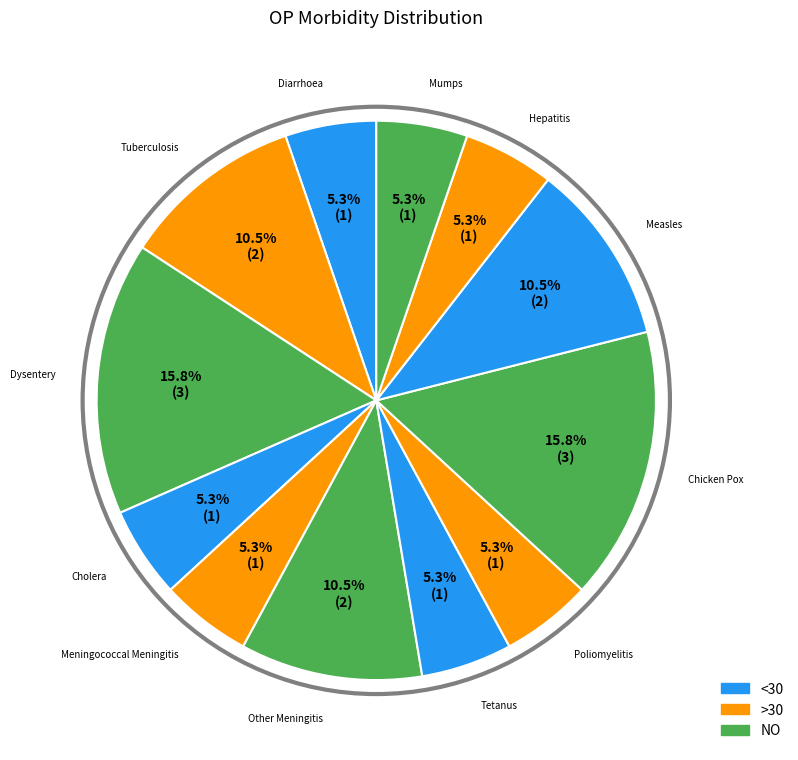

Count the number of slices in the pie.

12